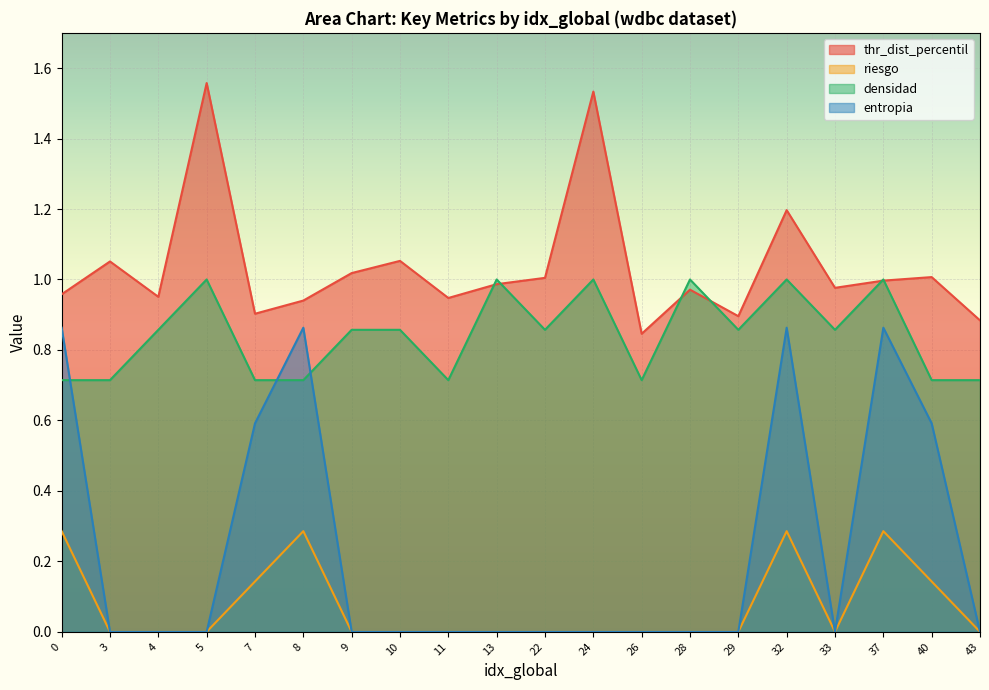

What are all the series names shown in the legend?

thr_dist_percentil, riesgo, densidad, entropia